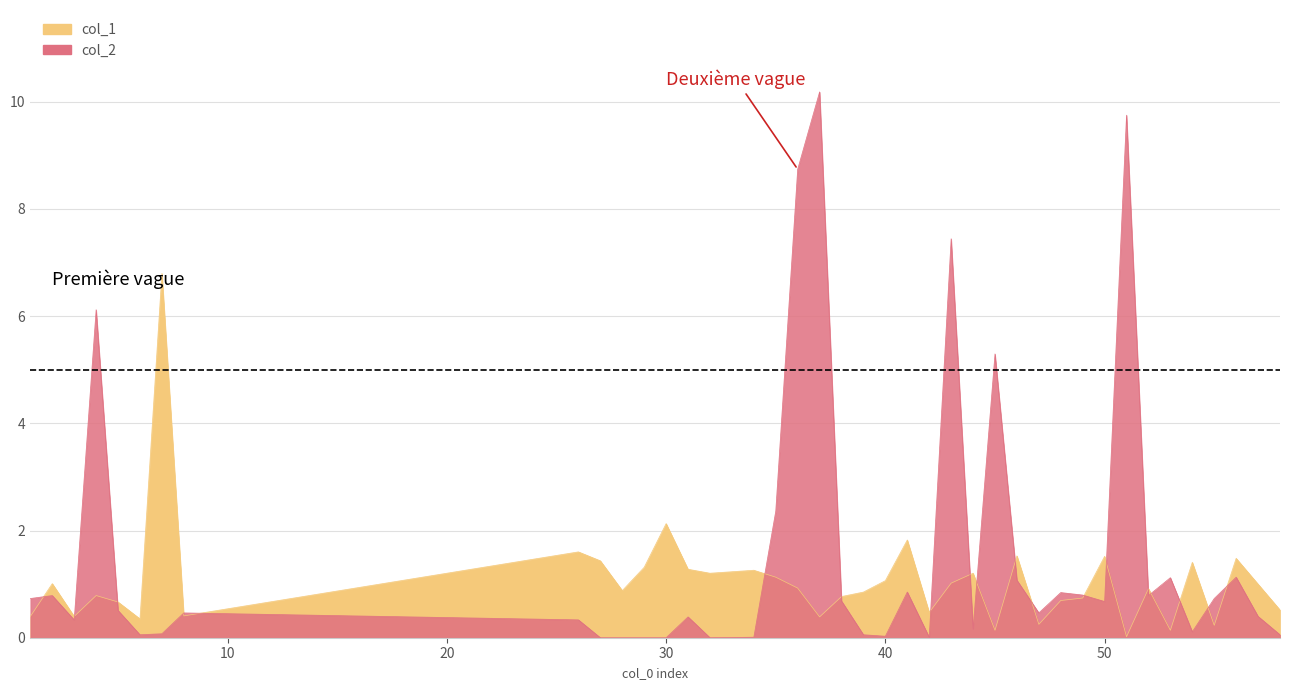

What is the sum of all col_1 values?

42.1